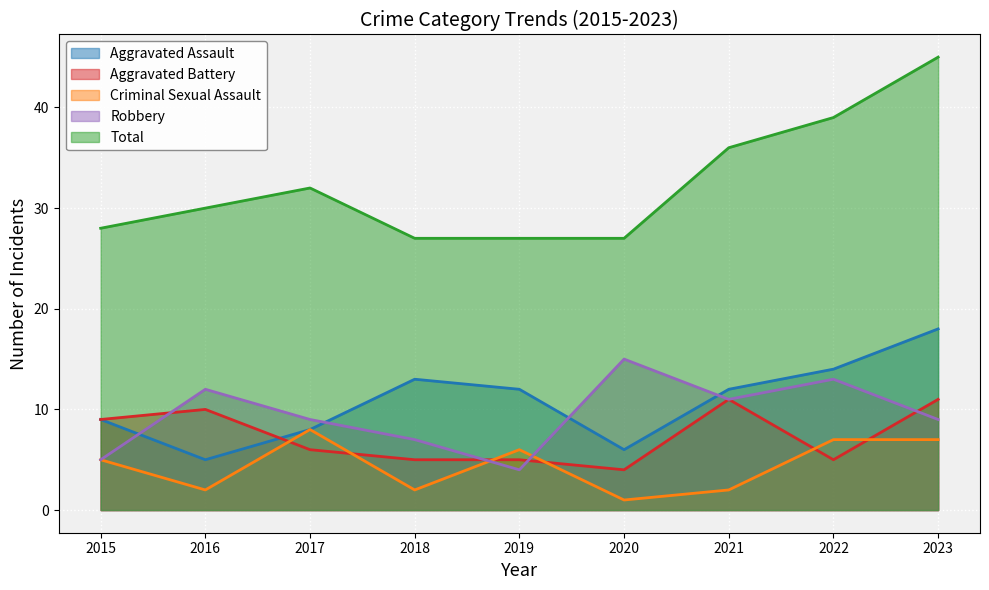

Is the value of Aggravated Assault at 2019 greater than the value of Total at 2021?

No